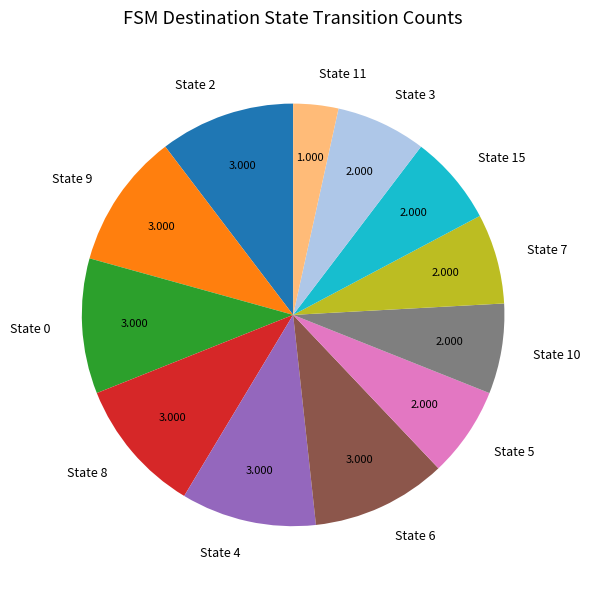

Count the number of slices in the pie.

12